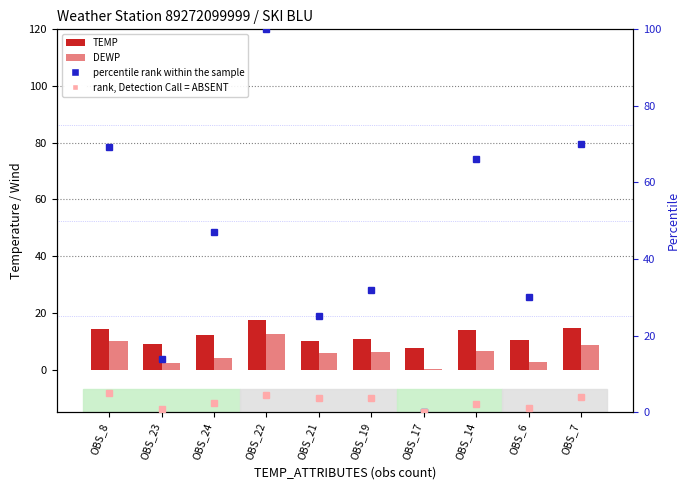

Reading right to left, list all the values displayed in this chart.

TEMP: 14.5	10.5	14.1	7.5	10.7	10.0	17.5	12.2	8.9	14.4
DEWP: 8.8	2.6	6.7	0.2	6.1	6.0	12.5	4.1	2.4	10.0
percentile rank within the sample: 70.0	30.0	66.0	0.0	32.0	25.0	100.0	47.0	14.0	69.3
rank, Detection Call = ABSENT: 4.1	1.1	2.0	0.0	3.6	3.8	4.5	2.4	0.9	5.0